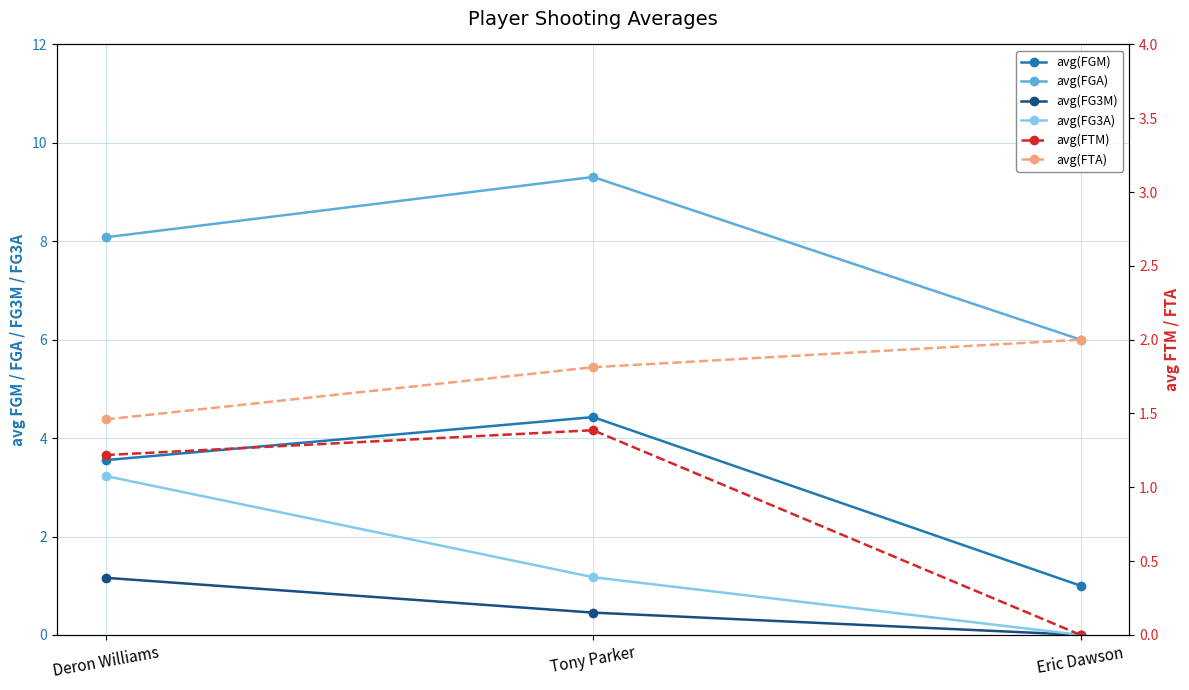

What are all the series names shown in the legend?

avg(FGM), avg(FGA), avg(FG3M), avg(FG3A), avg(FTM), avg(FTA)